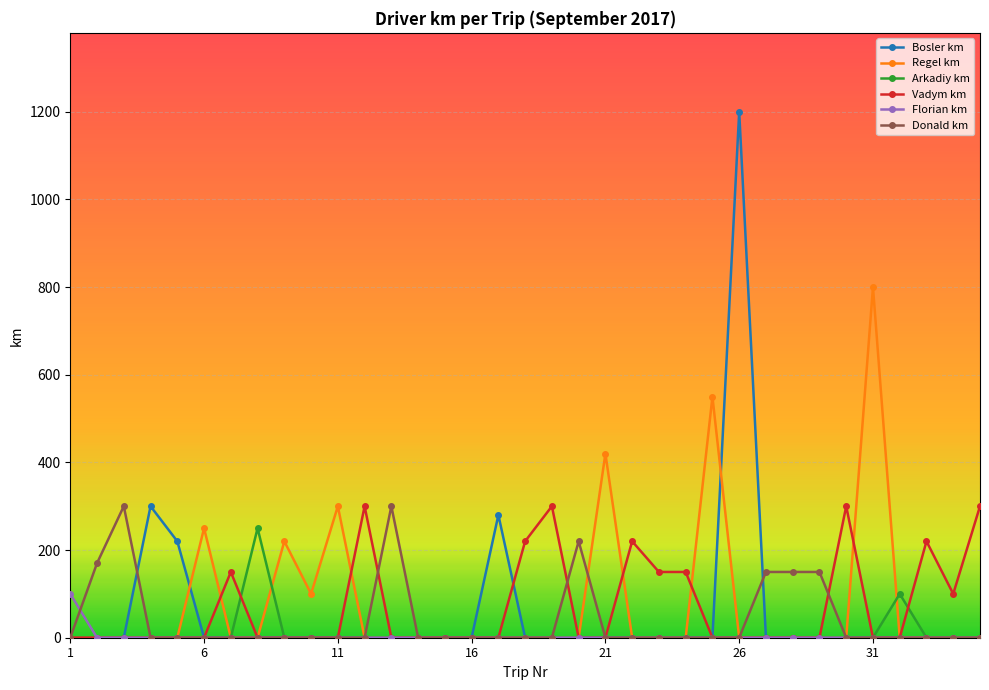

What is the highest value of the Regel km series?

800